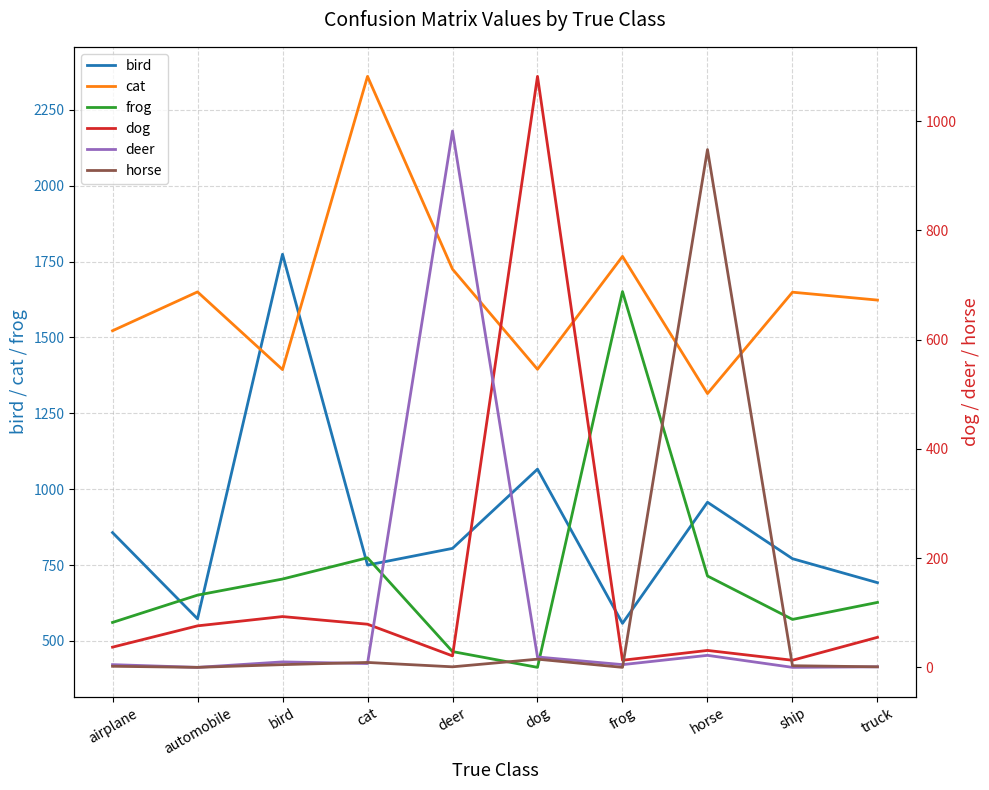

Which series has the largest total across all categories?

cat